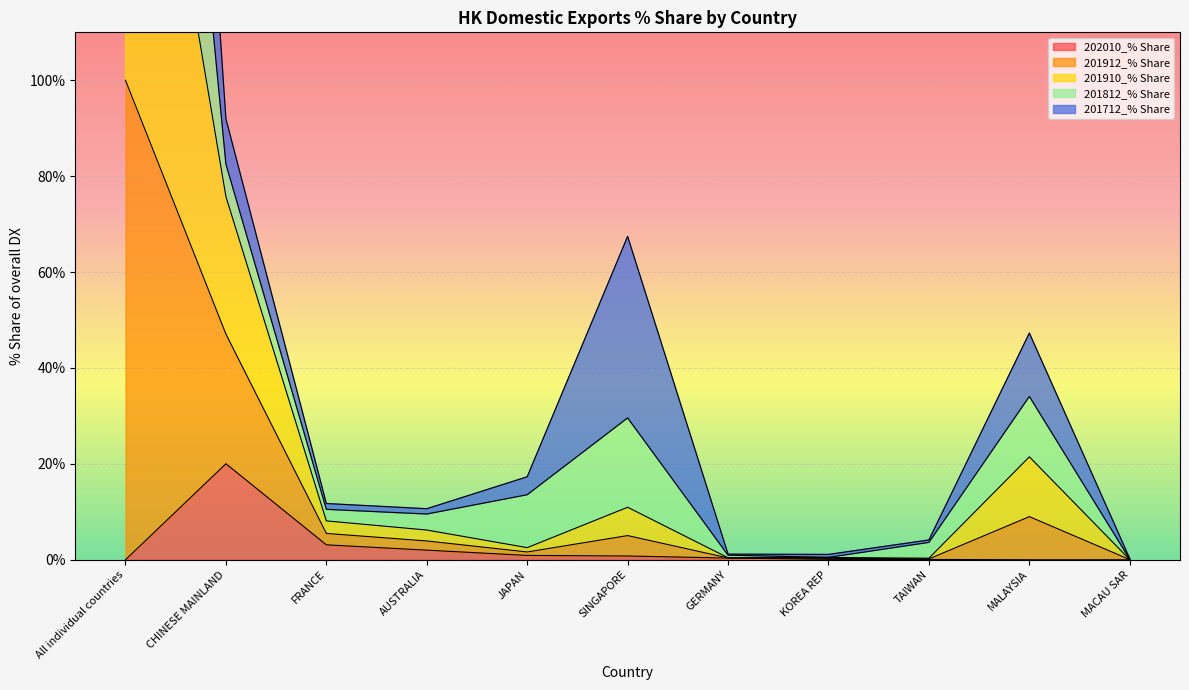

True or false: 201910_% Share has a value of 25.4 at CHINESE MAINLAND.

False